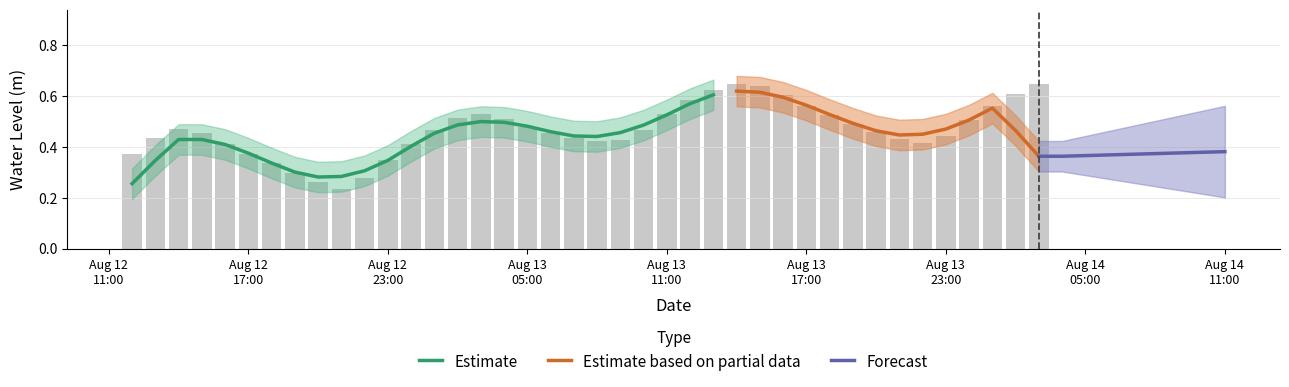

The chart shows a value of 0.4 at 2024-08-12 20:00:00. True or false?

False